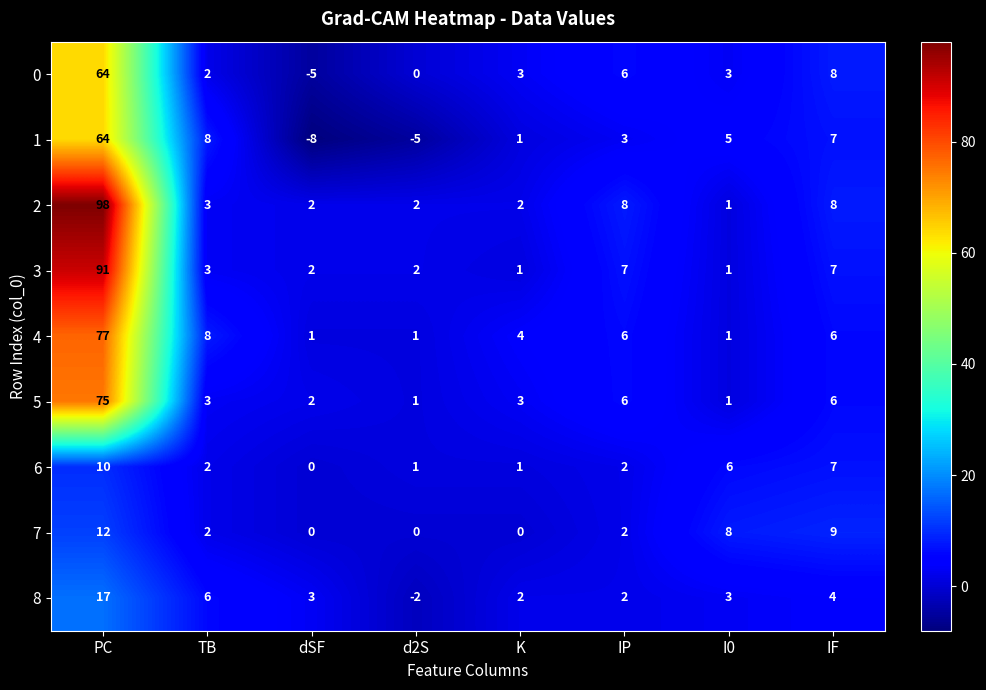

At how many categories does at least one series exceed 77?

1